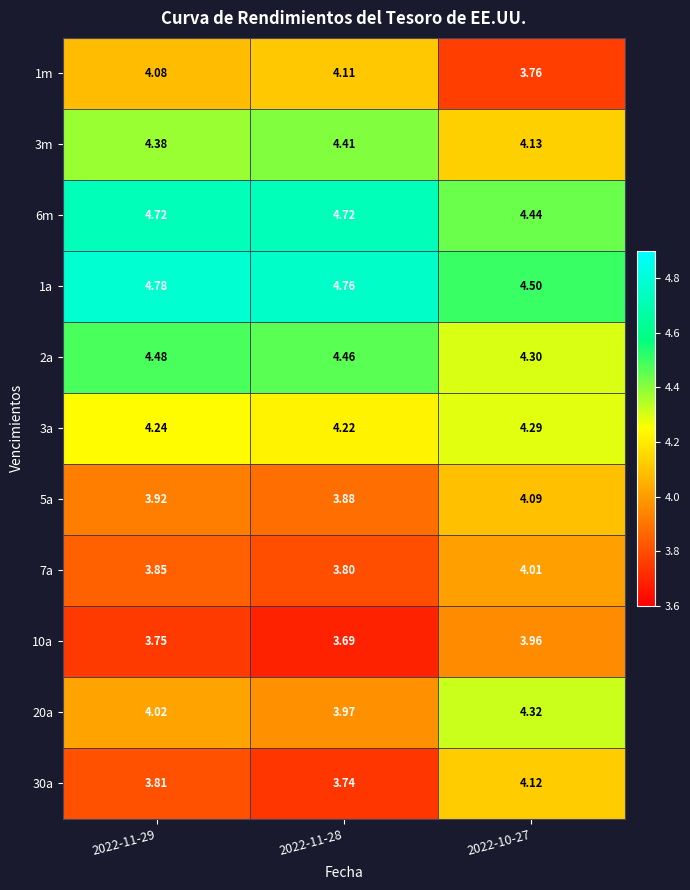

Is the value of 2a at 2022-11-28 greater than the value of 10a at 2022-10-27?

Yes